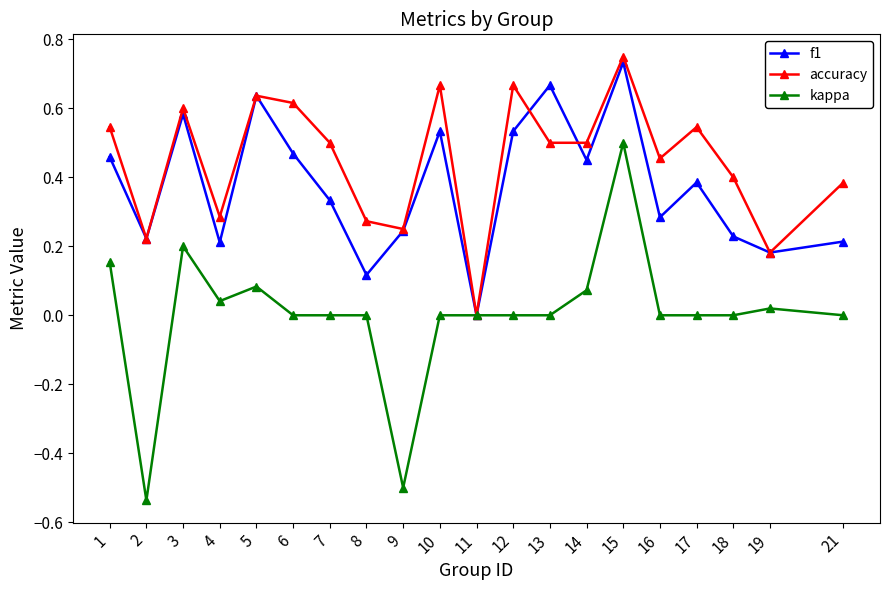

How many distinct data groups are displayed?

3